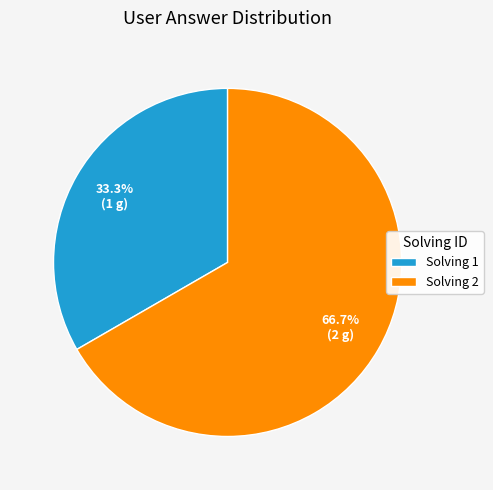

Approximately how many times larger is the value at Solving 2 compared to Solving 1?

2.0